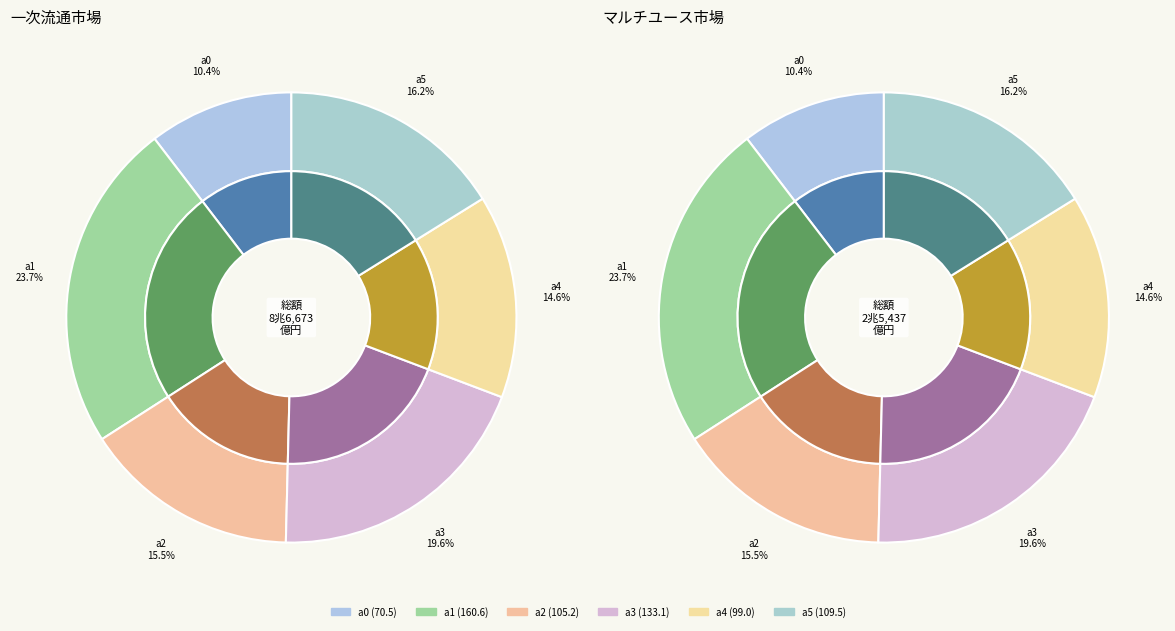

Which category has the biggest portion of the pie?

a1